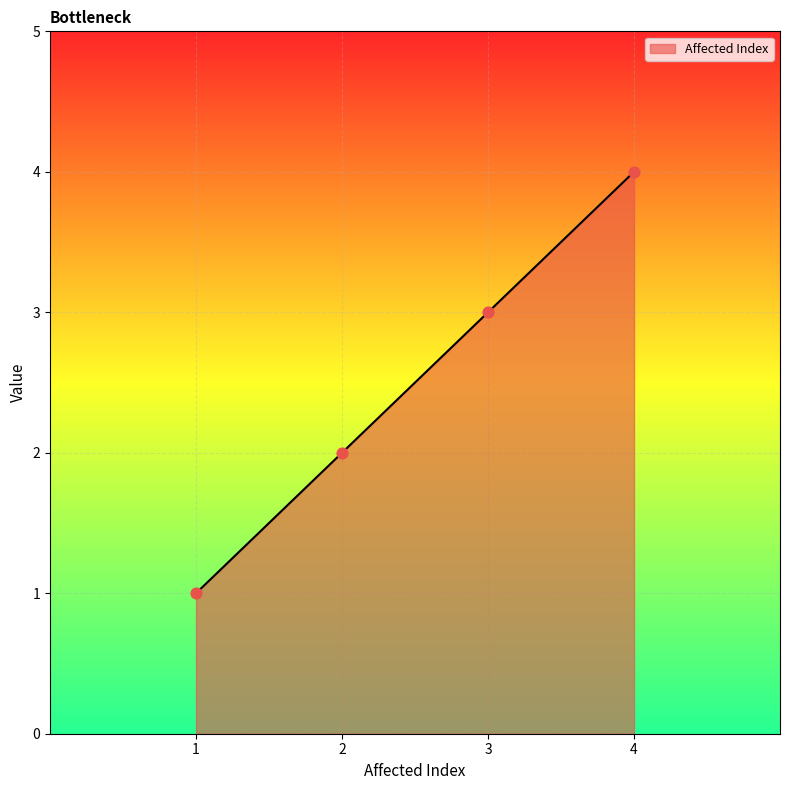

What is the ratio of the value at 2 to the value at 4?

0.5